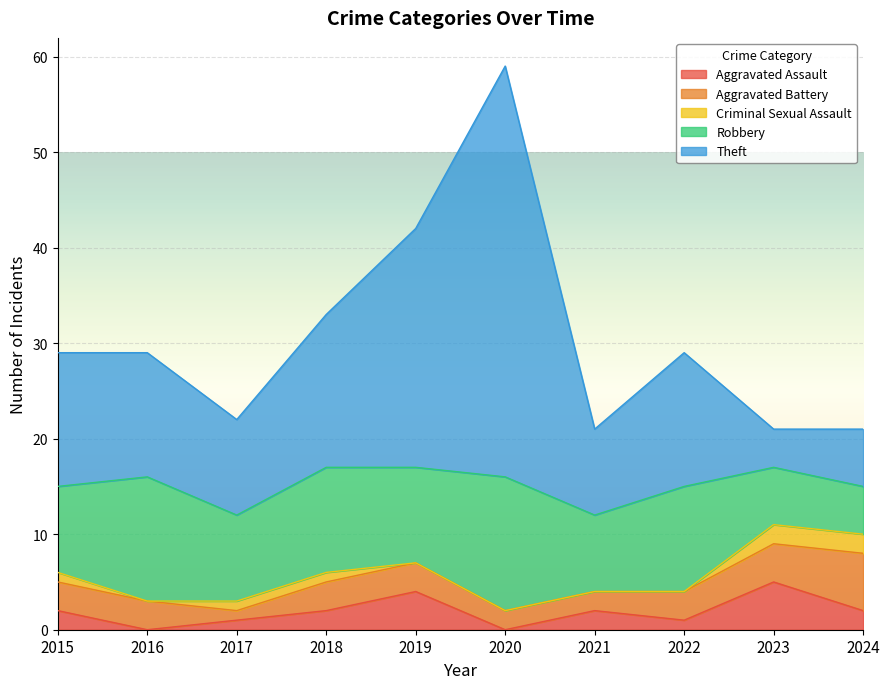

At which category does Robbery reach its first local valley?

2017